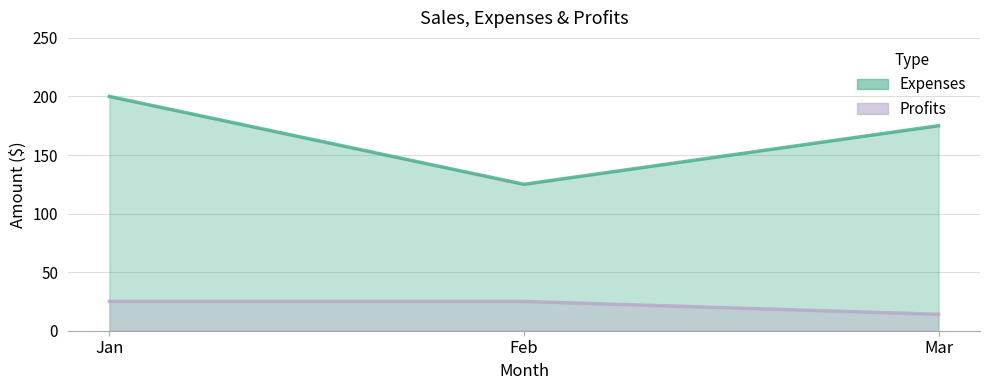

Is it true that Profits equals 25 at Mar?

False